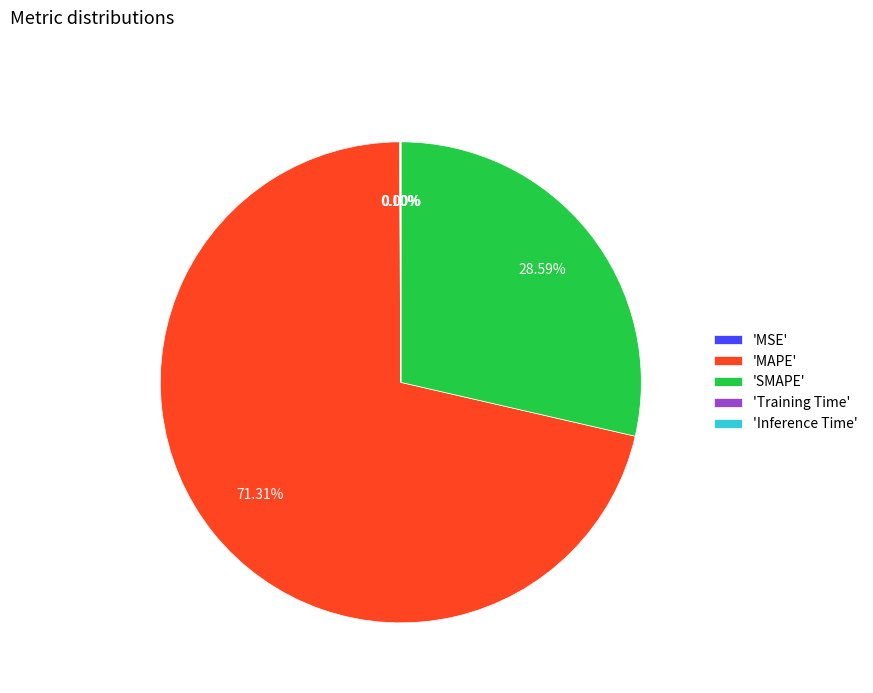

What is the largest slice in the pie chart?

'MAPE'